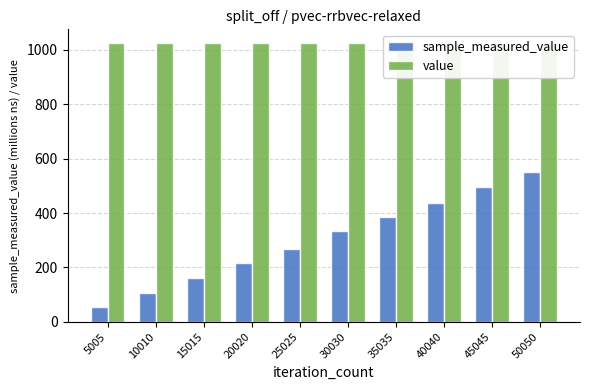

At which category does the chart reach its minimum across all series?

5005